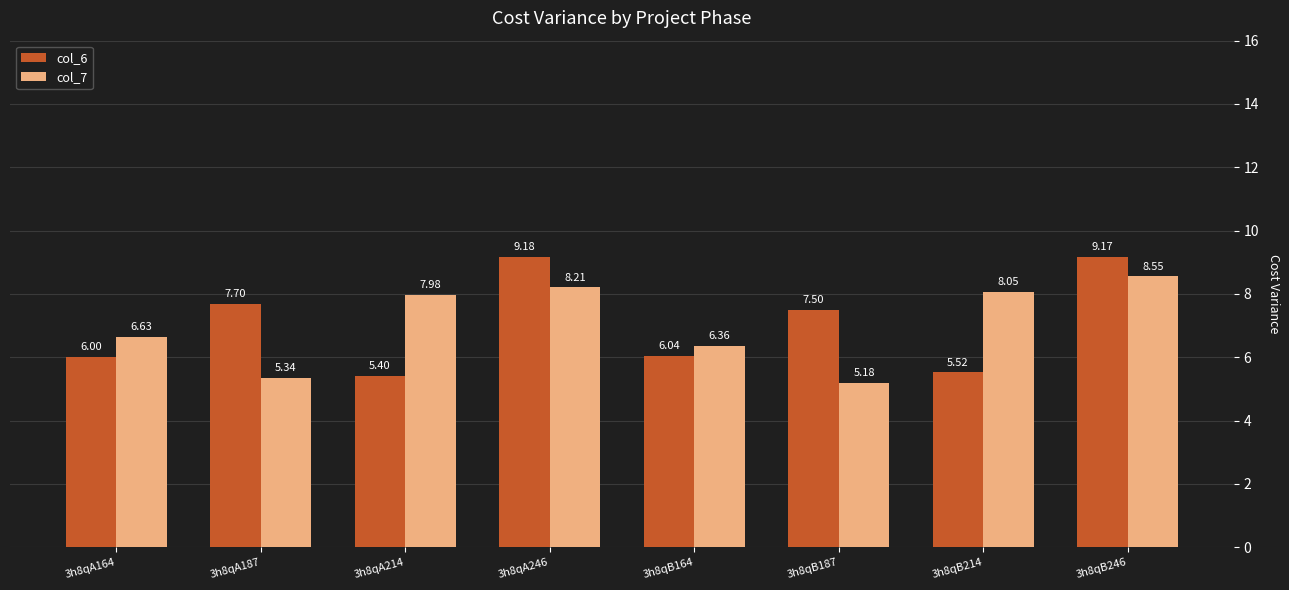

Is it true that col_7 equals 8.0 at 3h8qA214?

True